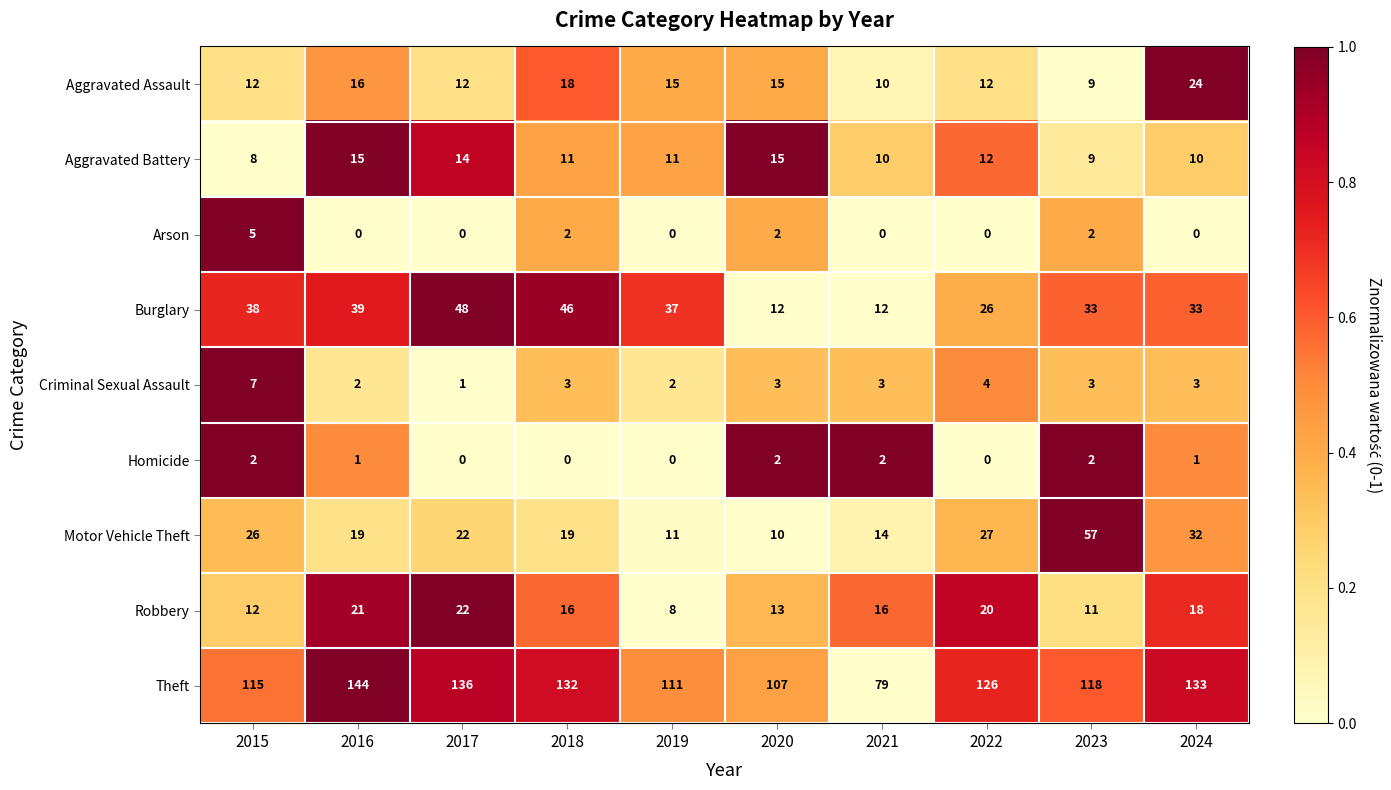

Is the value of Robbery at 2023 greater than the value of Theft at 2020?

No